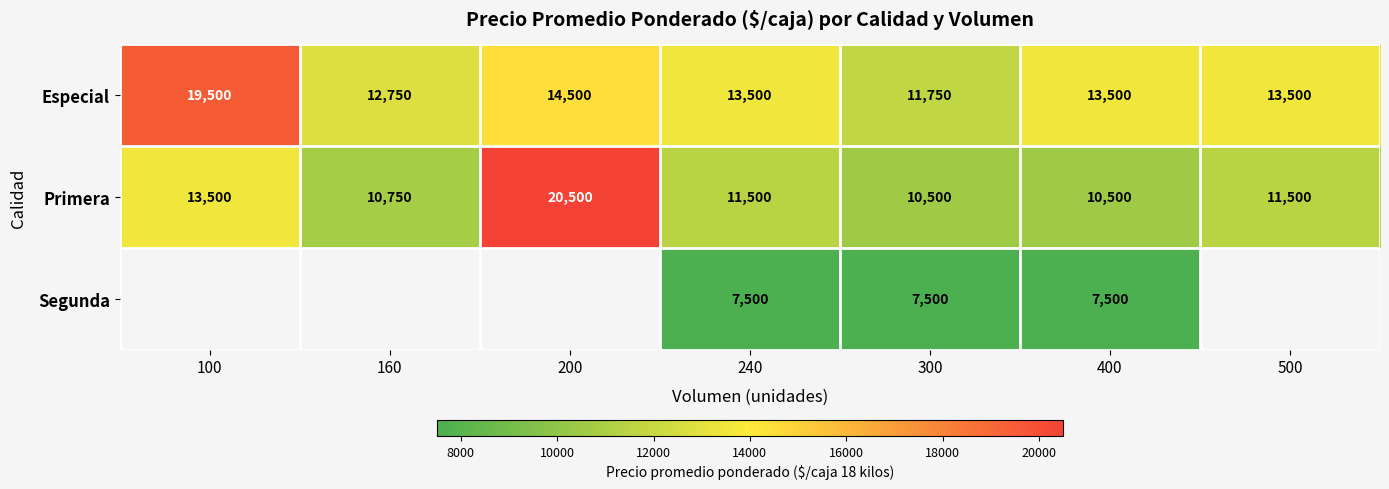

Which category has the lowest value in the Especial series?

300